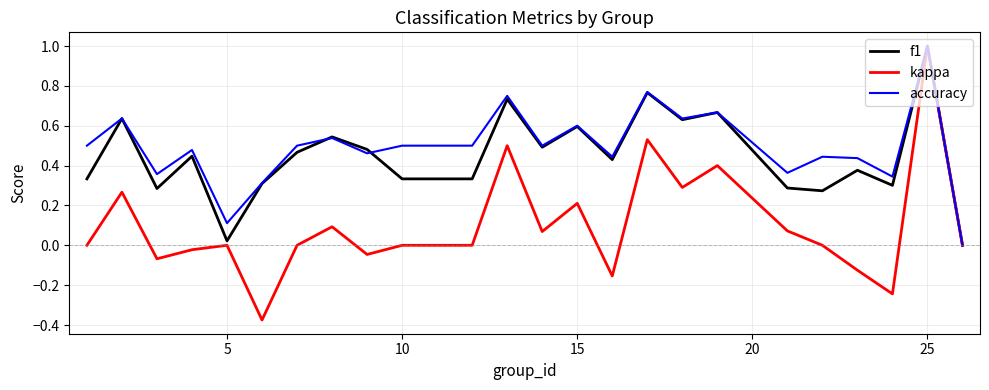

Which series has the largest range (max minus min)?

kappa